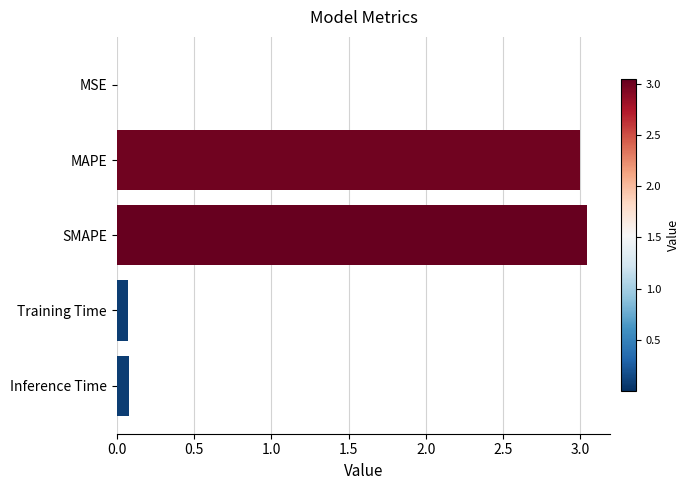

The value at MAPE is 4.9. True or false?

False